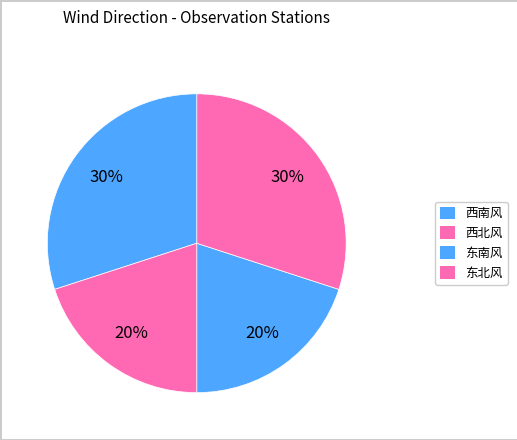

Count the number of slices in the pie.

4